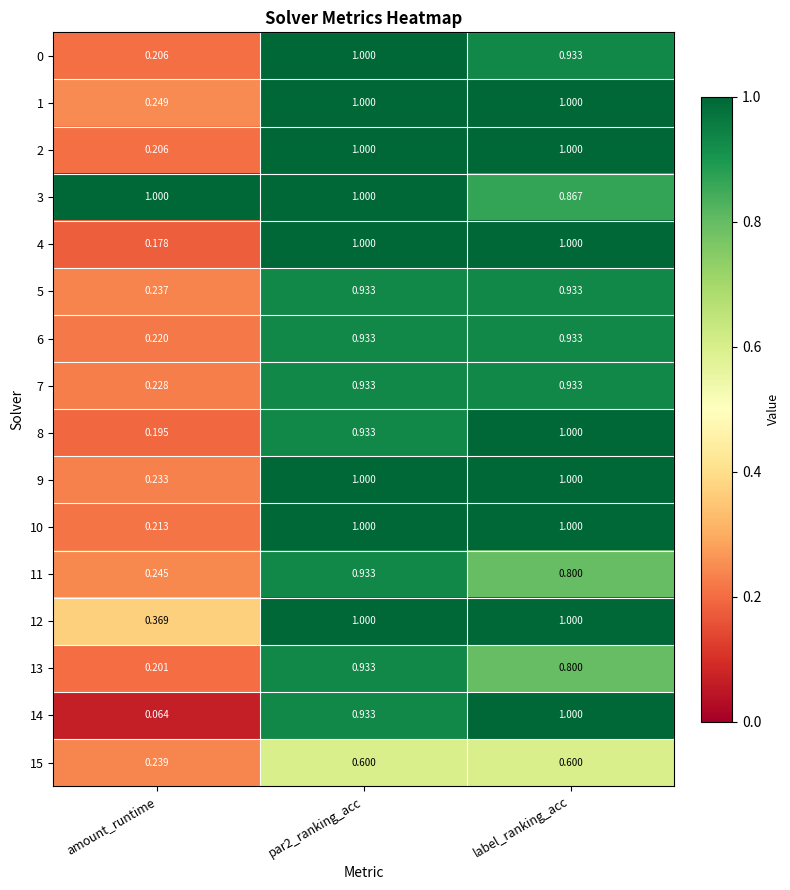

Which category has the lowest value in the 5 series?

amount_runtime